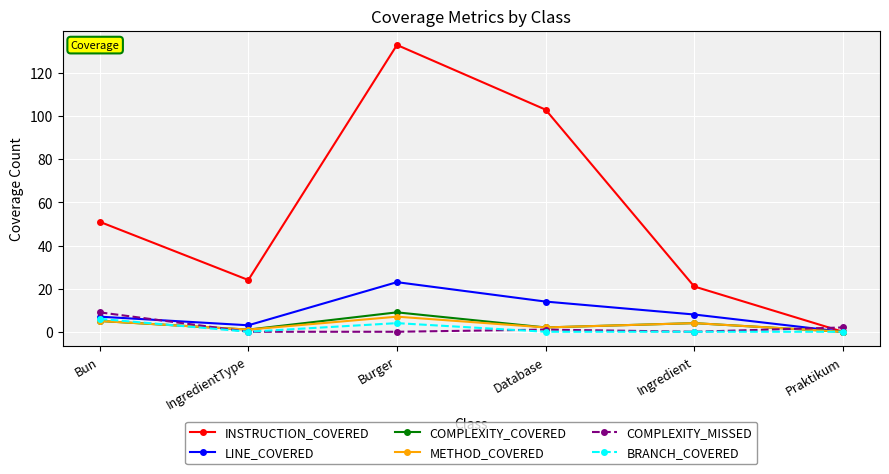

Read the BRANCH_COVERED value at Burger.

4